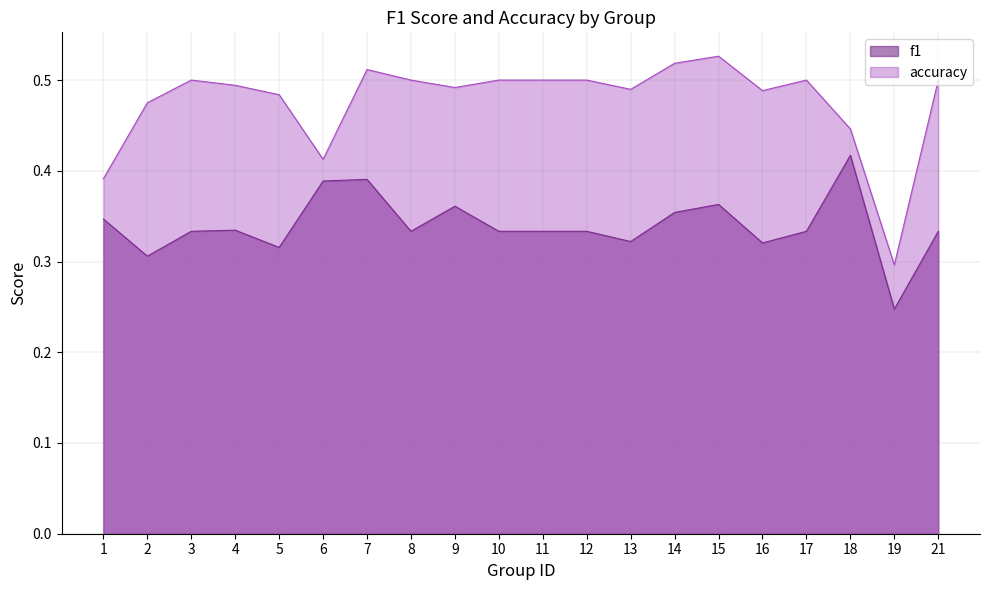

Reading right to left, what are all the values shown in this chart?

f1: 0.3	0.2	0.4	0.3	0.3	0.4	0.4	0.3	0.3	0.3	0.3	0.4	0.3	0.4	0.4	0.3	0.3	0.3	0.3	0.3
accuracy: 0.5	0.3	0.4	0.5	0.5	0.5	0.5	0.5	0.5	0.5	0.5	0.5	0.5	0.5	0.4	0.5	0.5	0.5	0.5	0.4